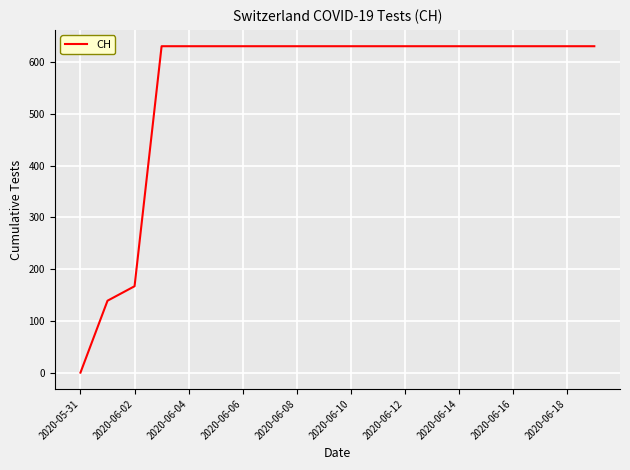

What is the maximum value shown in the chart?

631